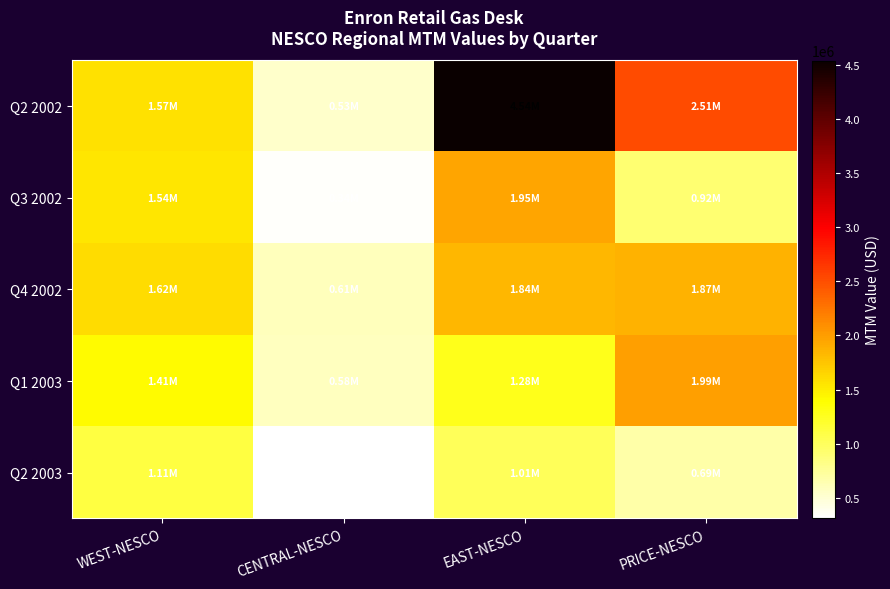

Which series has the largest range (max minus min)?

Q2 2002